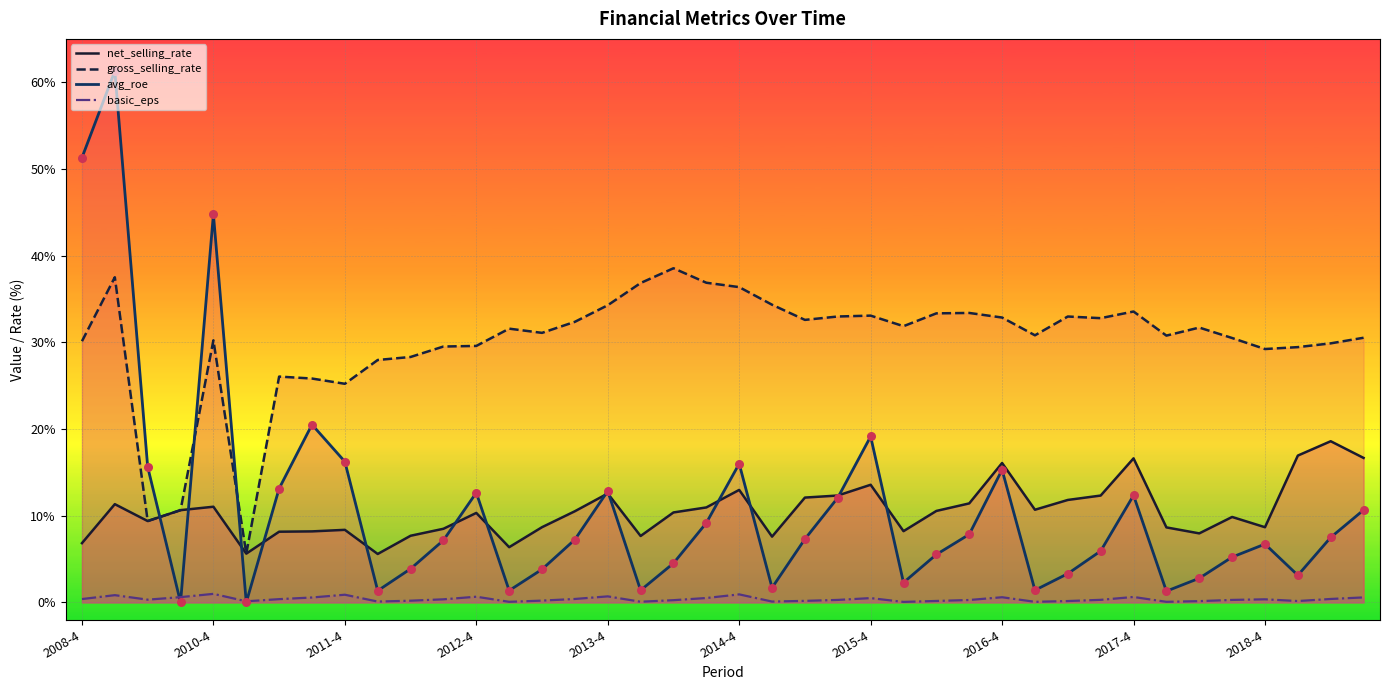

Which series has the largest total across all categories?

gross_selling_rate